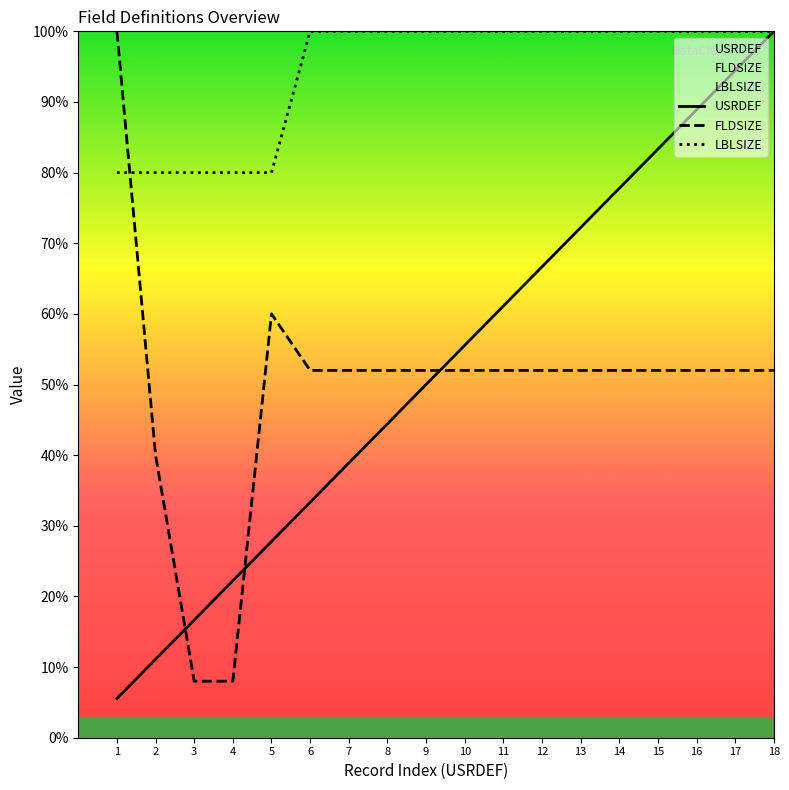

How many data points does each series have?

18